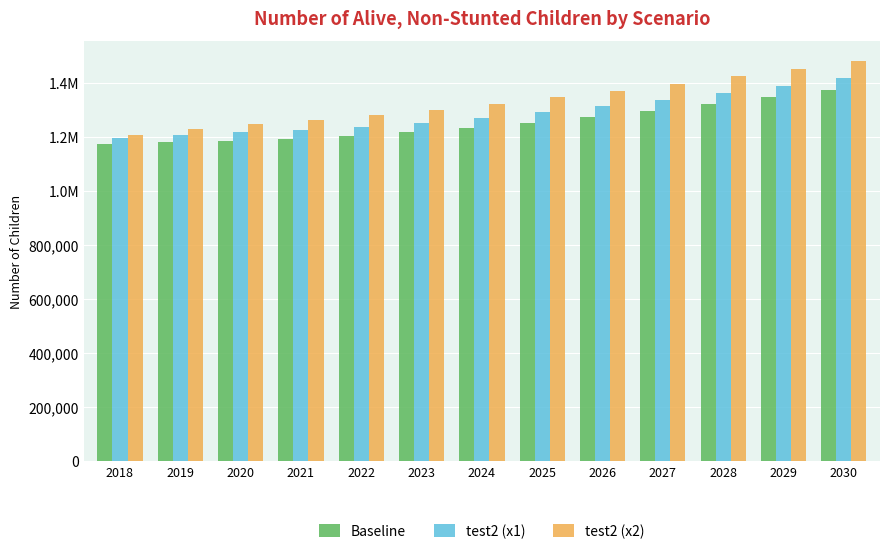

What is the smallest value displayed?

1174429.2